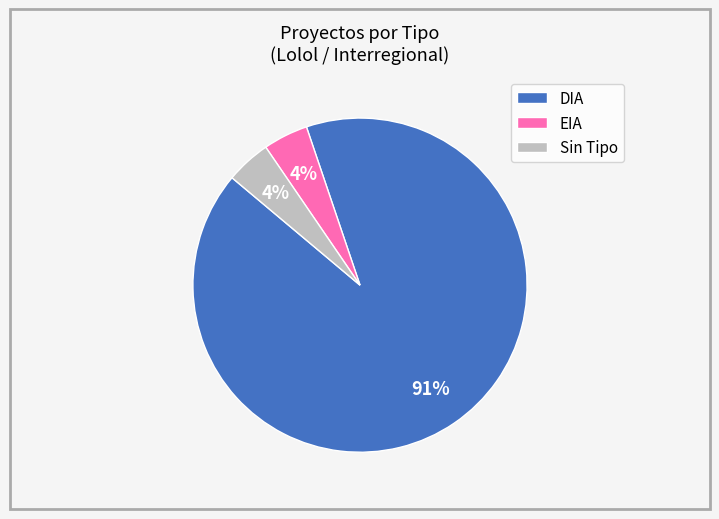

Does any single category account for the majority?

Yes